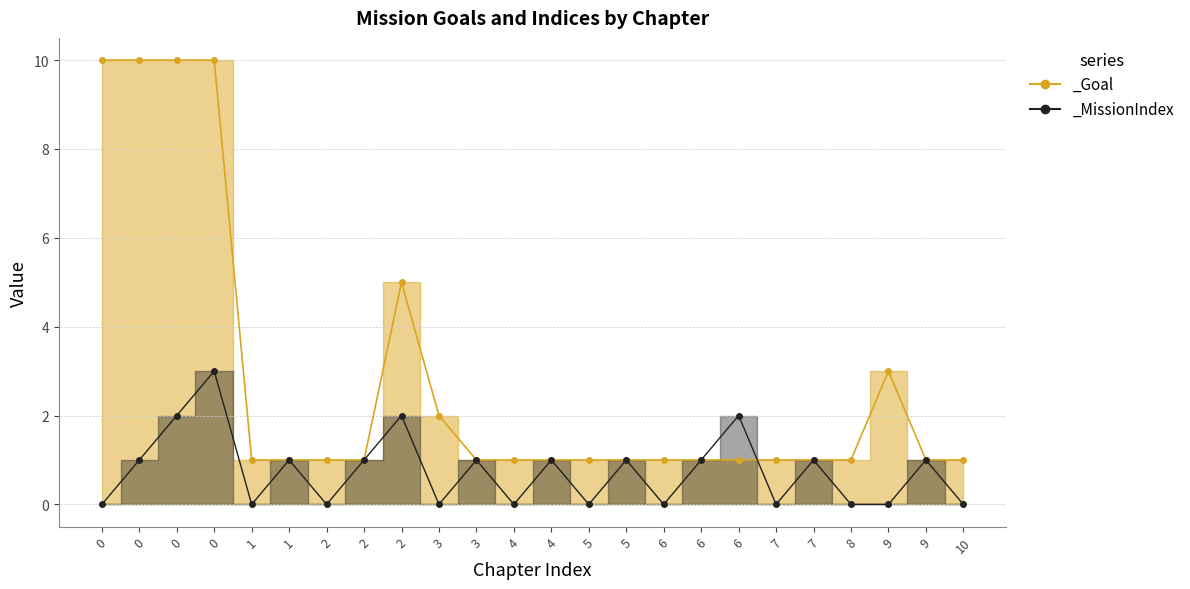

Rank the categories by _MissionIndex value from lowest to highest.

0, 1, 2, 3, 4, 5, 6, 7, 8, 9, 10, 0, 1, 2, 3, 4, 5, 6, 7, 9, 0, 2, 6, 0